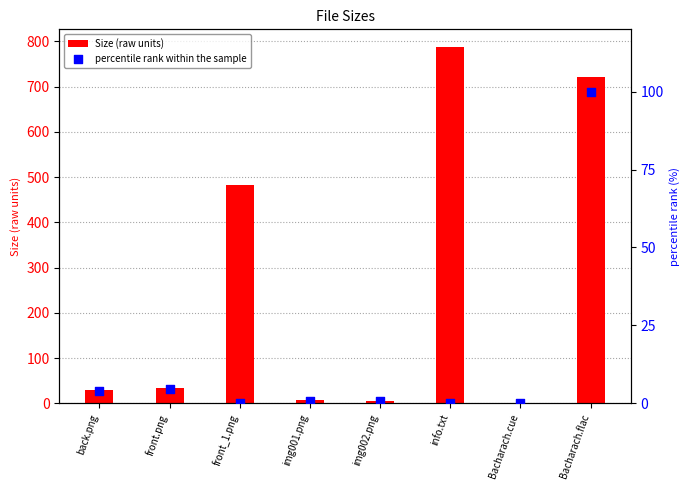

What is the total value across all series at img002.png?

6.5